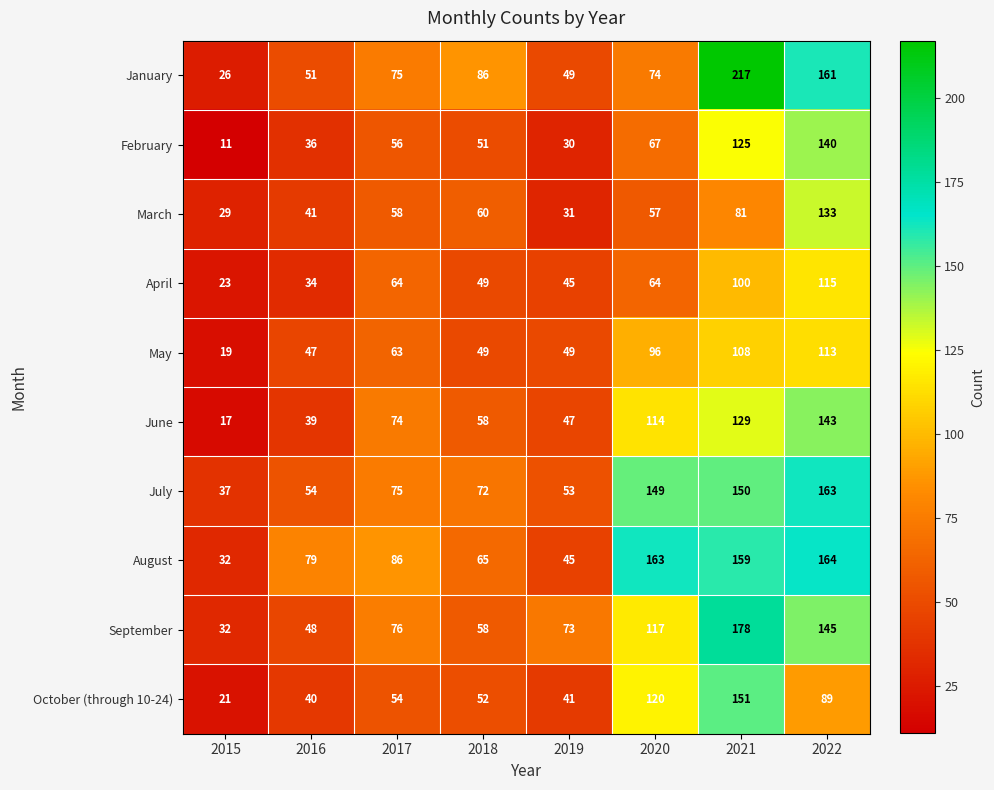

Rank the series by their maximum value, from highest to lowest.

January, September, August, July, October (through 10-24), June, February, March, April, May